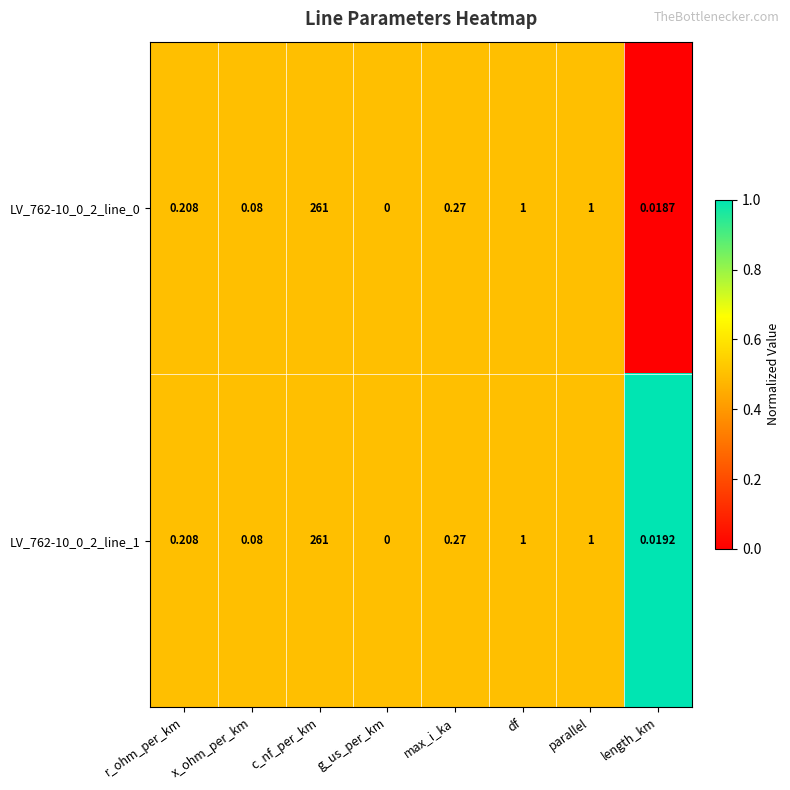

At which category is the sum across all series the highest?

c_nf_per_km